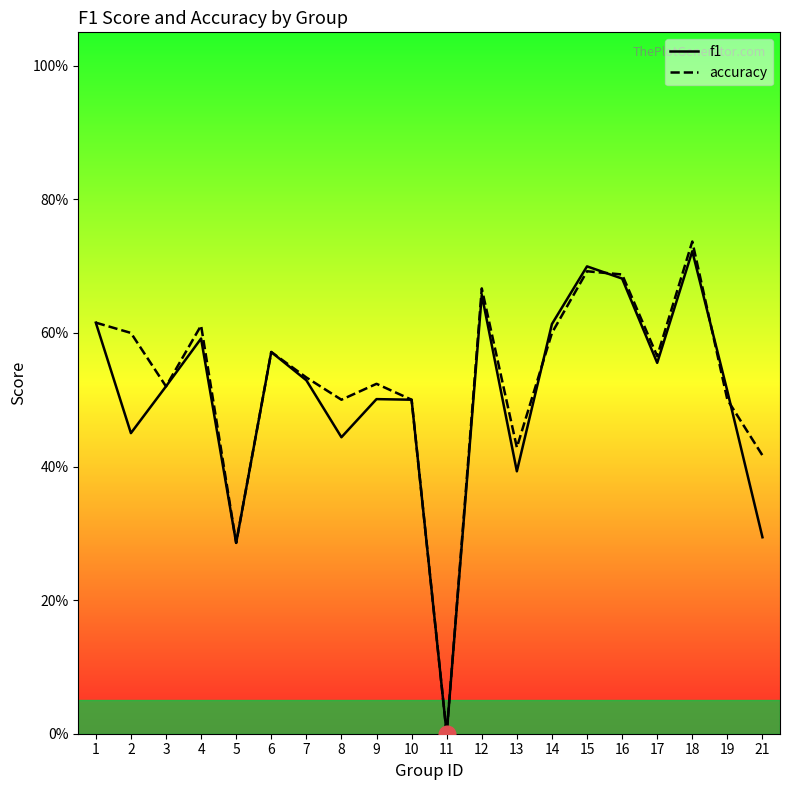

Between which two adjacent categories do f1 and accuracy first intersect?

13 and 14